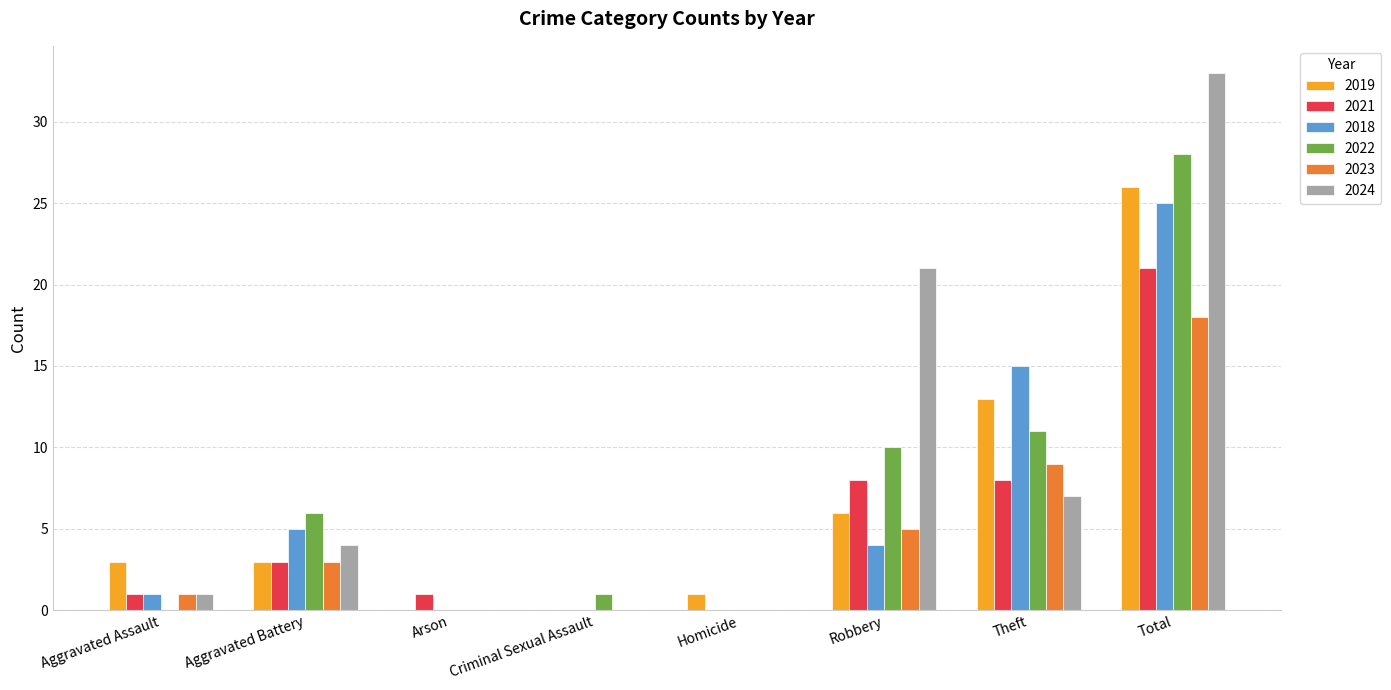

Is it true that 2023 equals 7 at Criminal Sexual Assault?

False